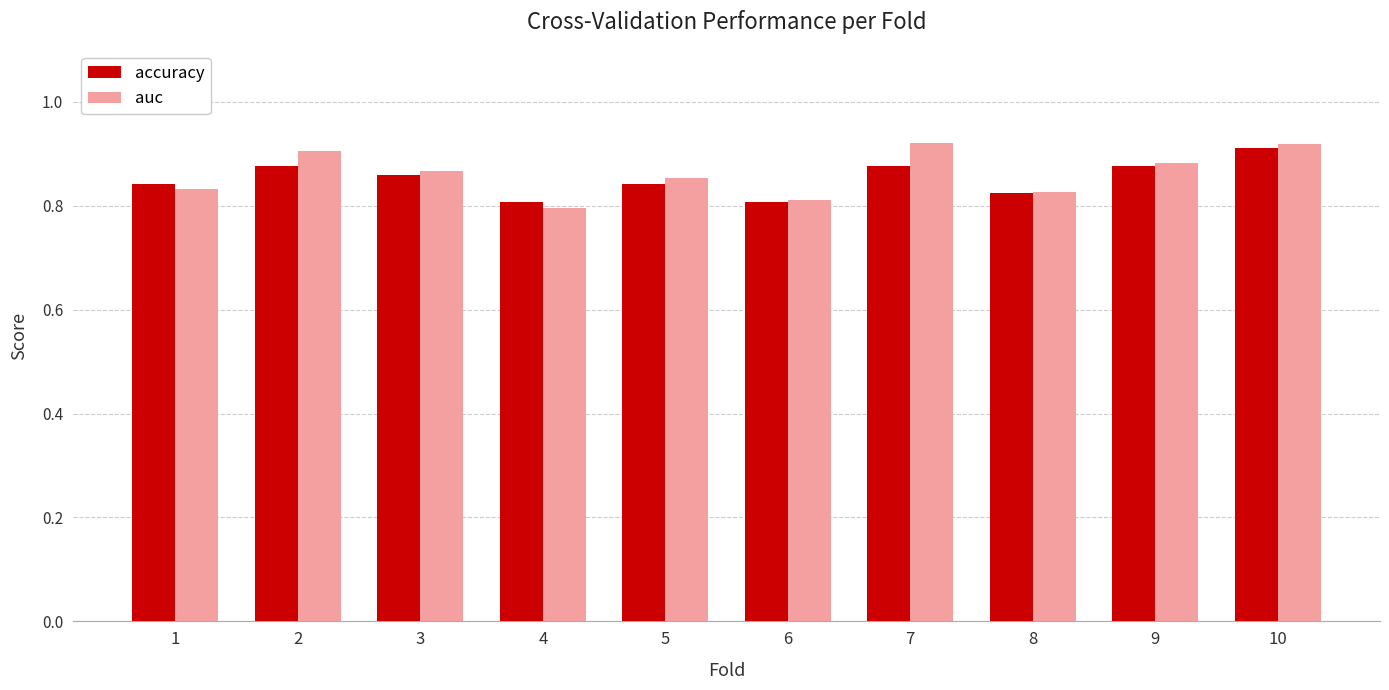

At how many categories does at least one series exceed 0?

10